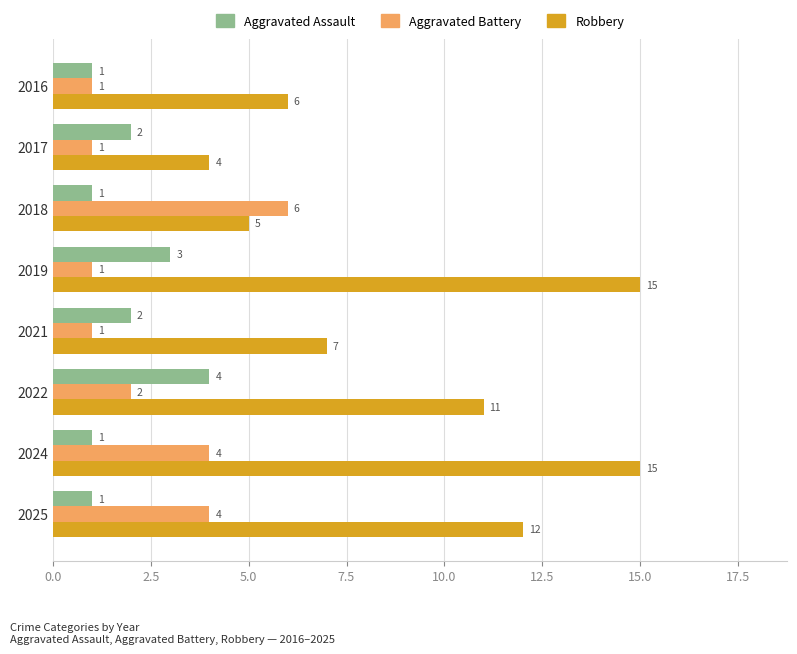

List the series in order of their peak value, highest first.

Robbery, Aggravated Battery, Aggravated Assault